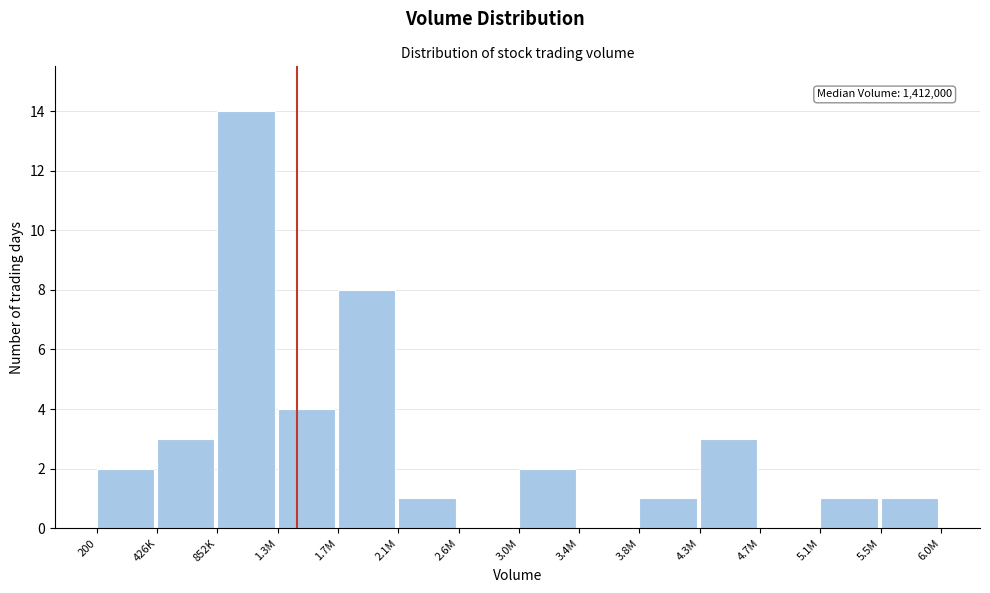

Reading right to left, transcribe all the data shown in this chart.

5.5M=1	5.1M=1	4.7M=0	4.3M=3	3.8M=1	3.4M=0	3.0M=2	2.6M=0	2.1M=1	1.7M=8	1.3M=4	852K=14	426K=3	200=2